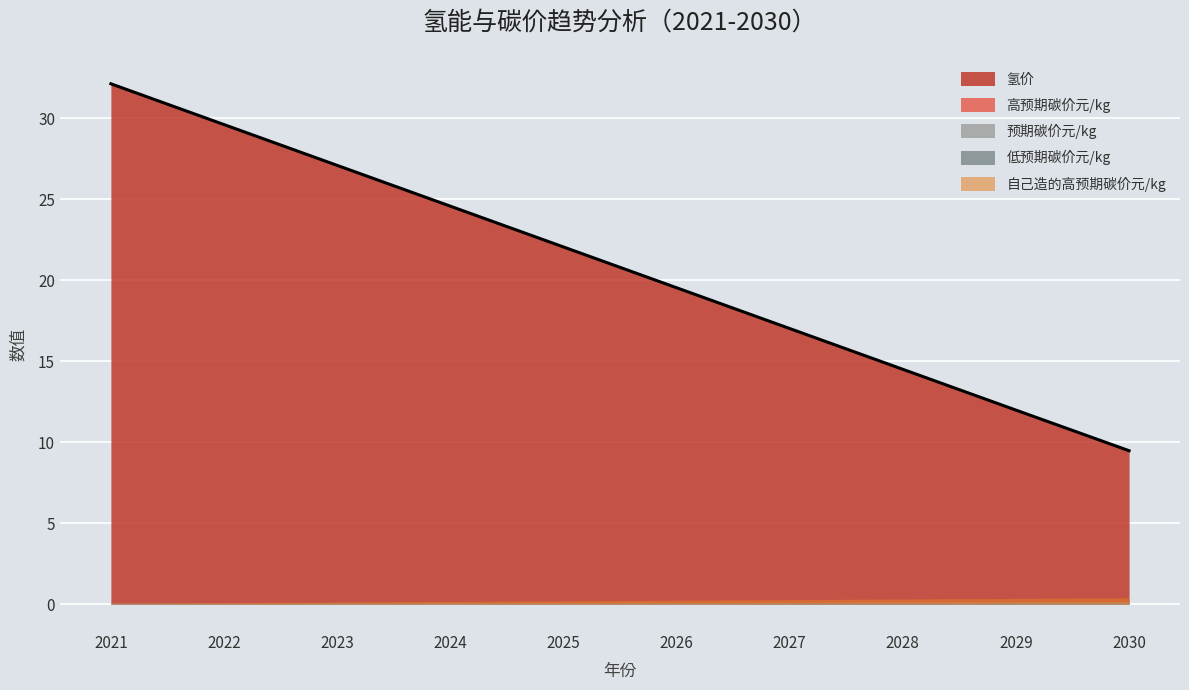

Reading left to right, extract all data points from this chart.

氢价: 2021=32.1	2022=29.6	2023=27.1	2024=24.6	2025=22.1	2026=19.5	2027=17.0	2028=14.5	2029=12.0	2030=9.5
低预期碳价元/kg: 2021=0.0	2022=0.1	2023=0.1	2024=0.1	2025=0.1	2026=0.1	2027=0.1	2028=0.1	2029=0.1	2030=0.1
预期碳价元/kg: 2021=0.0	2022=0.0	2023=0.1	2024=0.1	2025=0.1	2026=0.1	2027=0.1	2028=0.1	2029=0.1	2030=0.1
高预期碳价元/kg: 2021=0.0	2022=0.1	2023=0.1	2024=0.1	2025=0.1	2026=0.1	2027=0.2	2028=0.2	2029=0.2	2030=0.2
自己造的高预期碳价元/kg: 2021=0.0	2022=0.1	2023=0.1	2024=0.2	2025=0.2	2026=0.2	2027=0.3	2028=0.3	2029=0.3	2030=0.4